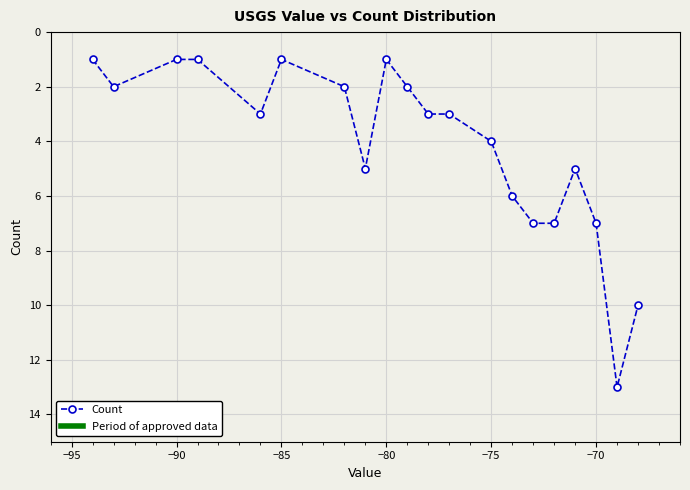

What is the greatest value displayed?

13